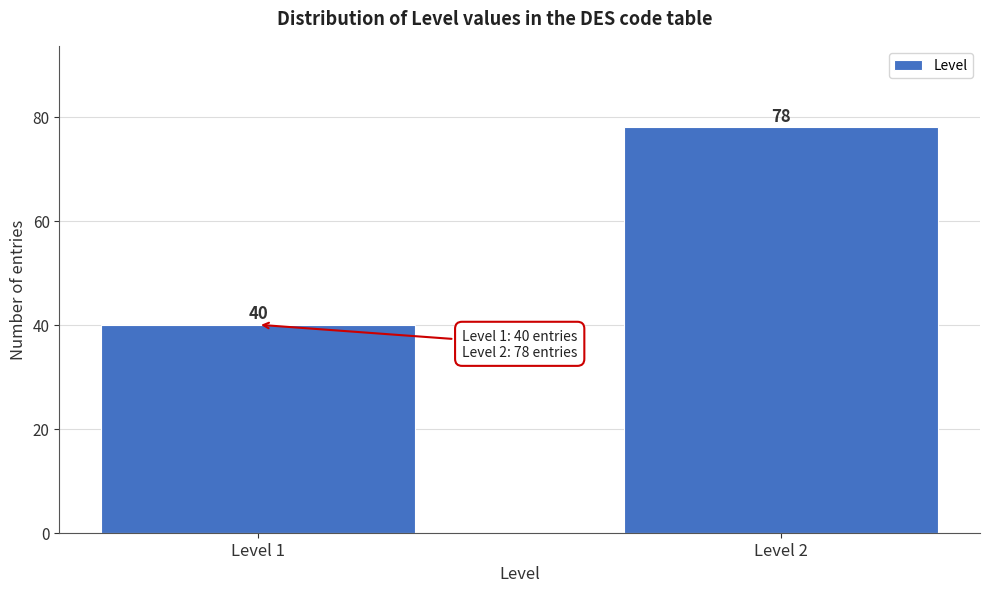

Reading right to left, what are all the values shown in this chart?

Level 2=78	Level 1=40